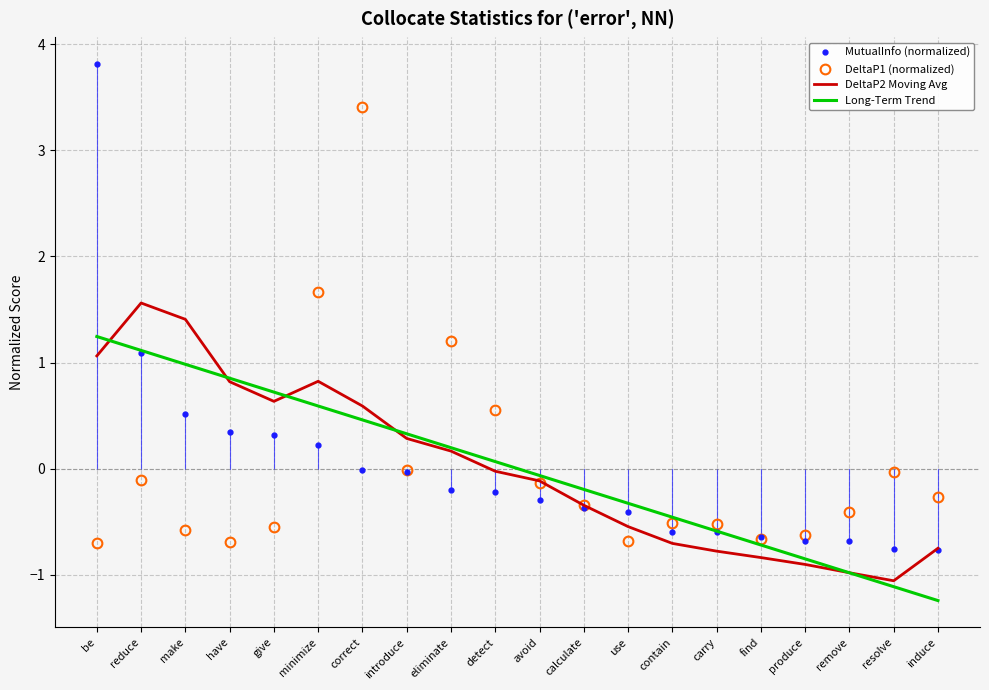

At which category is the sum across all series the highest?

be